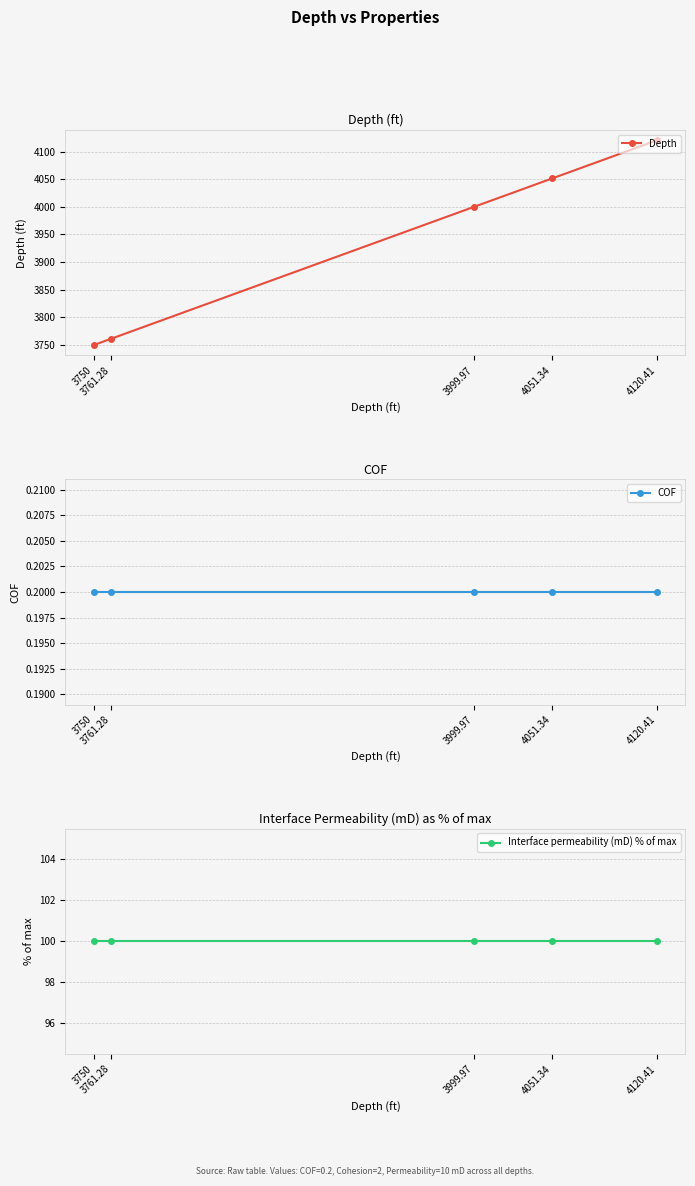

Which label corresponds to the smallest value in the chart?

3750